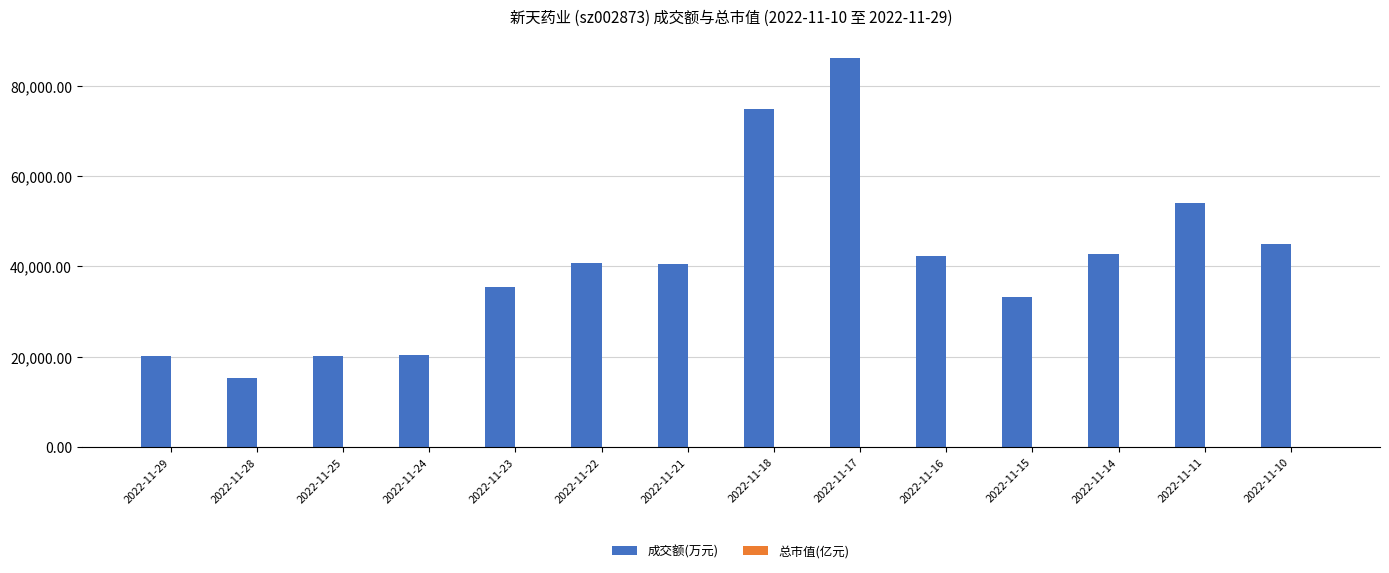

How many data points does each series have?

14